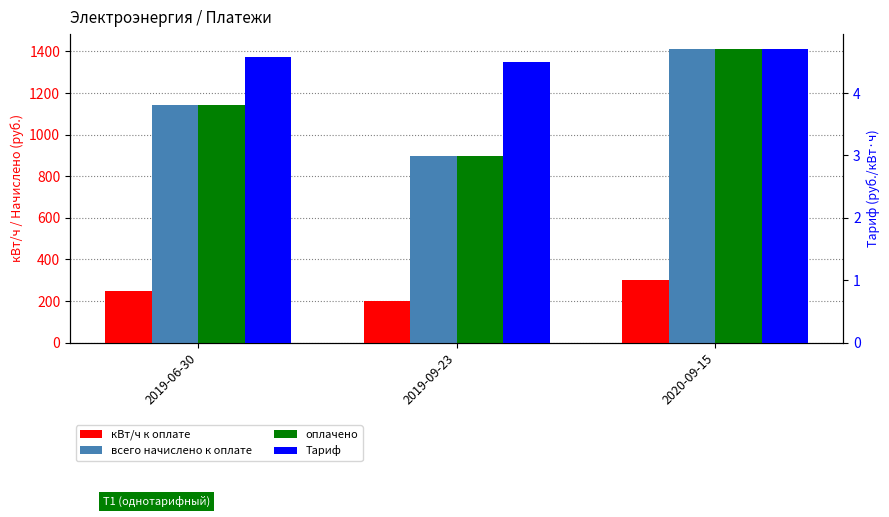

Reading right to left, list all the values displayed in this chart.

кВт/ч к оплате: 300.0	200.0	250.0
всего начислено к оплате: 1413.0	898.0	1142.5
оплачено: 1413.0	898.0	1142.5
Тариф: 4.7	4.5	4.6